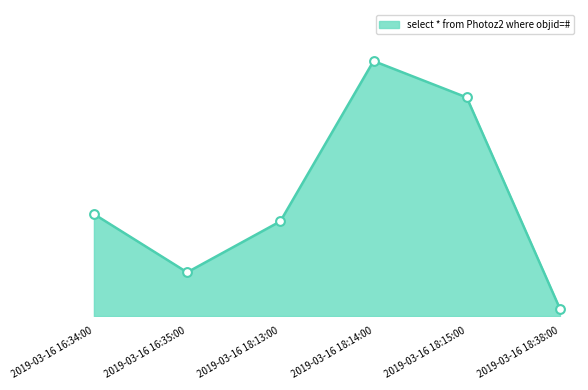

What is the ratio of the value at 2019-03-16 16:34:00 to the value at 2019-03-16 18:38:00?

14.0